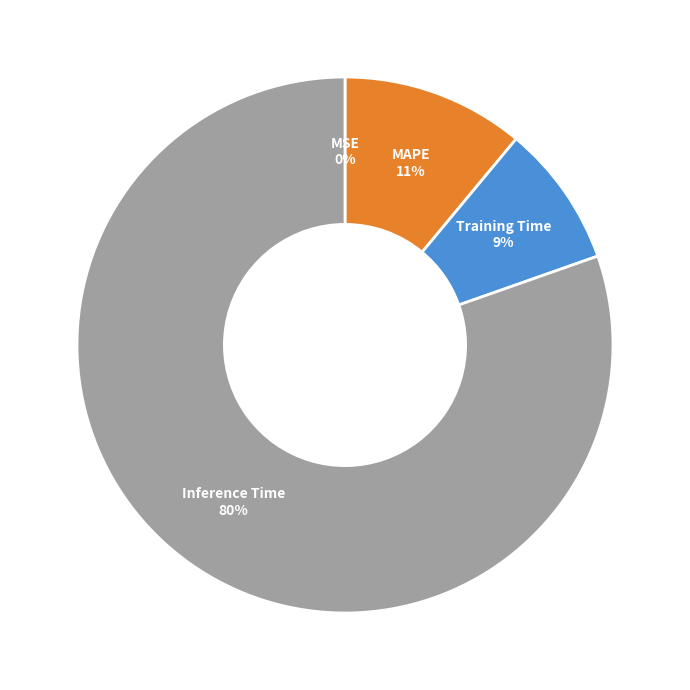

To the nearest percent, what percentage of the pie is MAPE?

11%